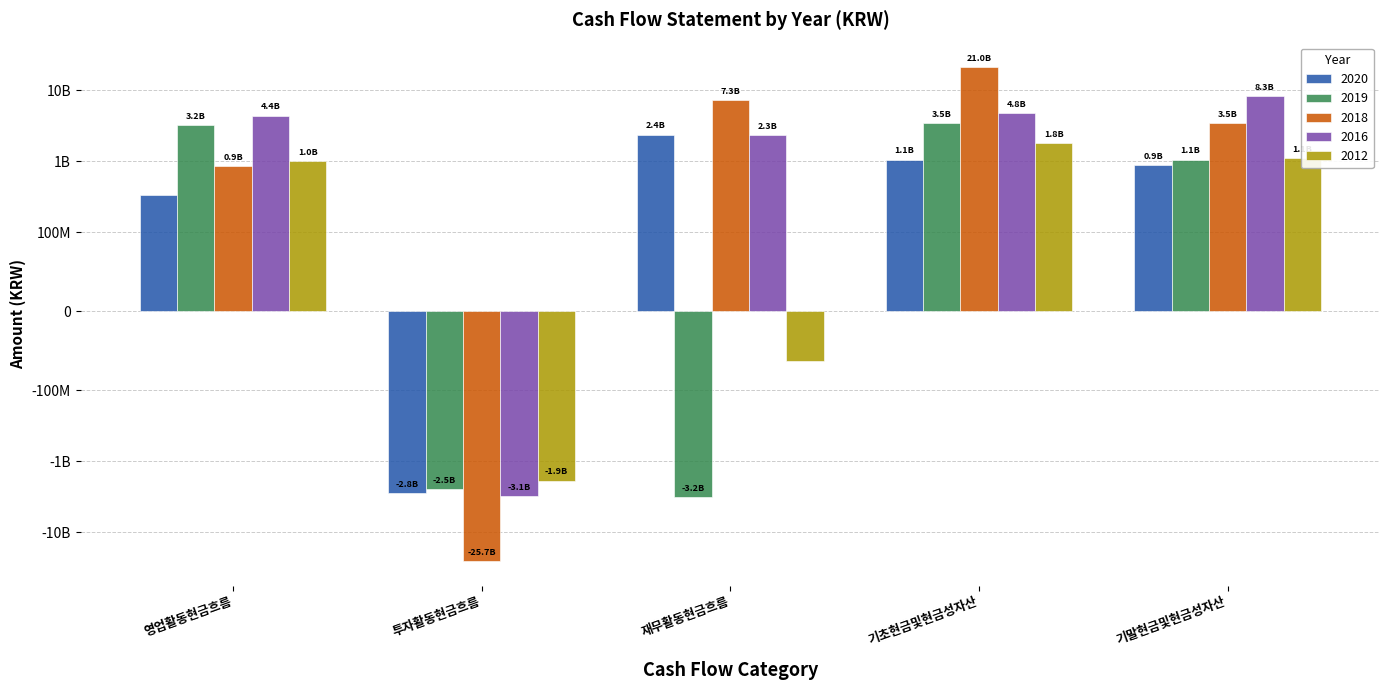

Where is 2018 nearest to the value -2313392010?

영업활동현금흐름